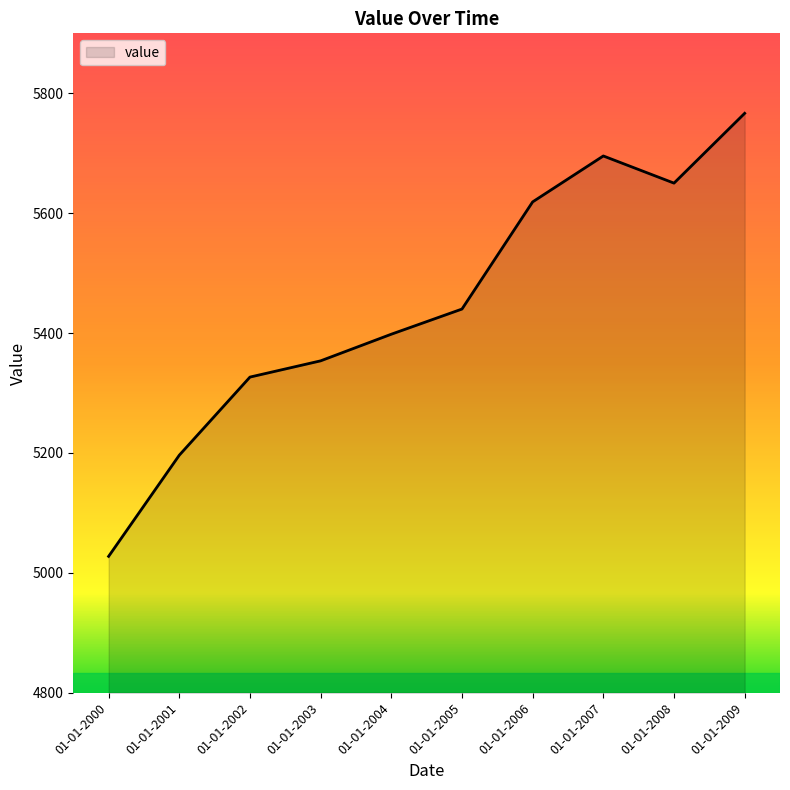

The chart shows a value of 8771.8 at 01-01-2001. True or false?

False